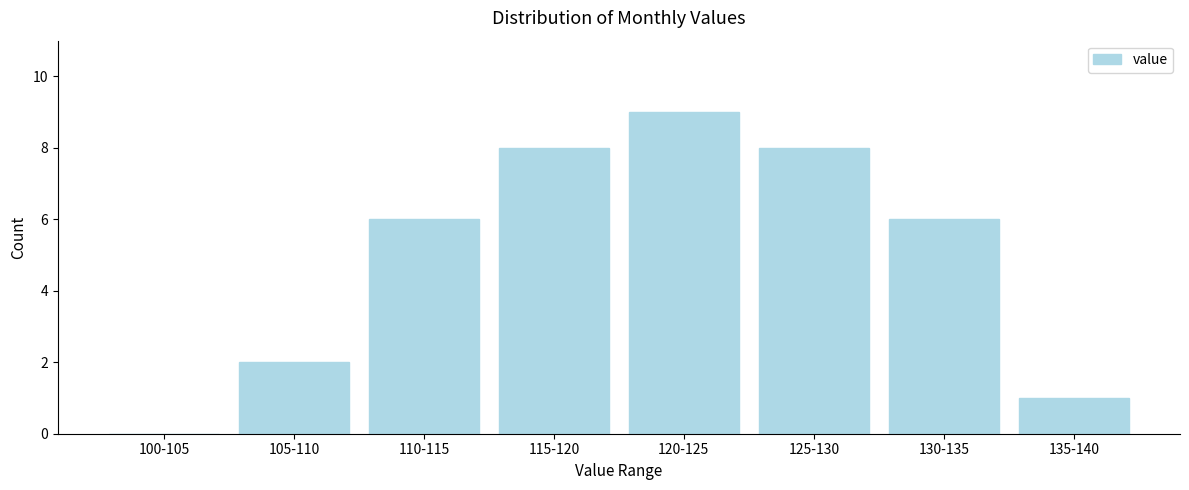

Reading left to right, extract all data points from this chart.

100-105=0	105-110=2	110-115=6	115-120=8	120-125=9	125-130=8	130-135=6	135-140=1